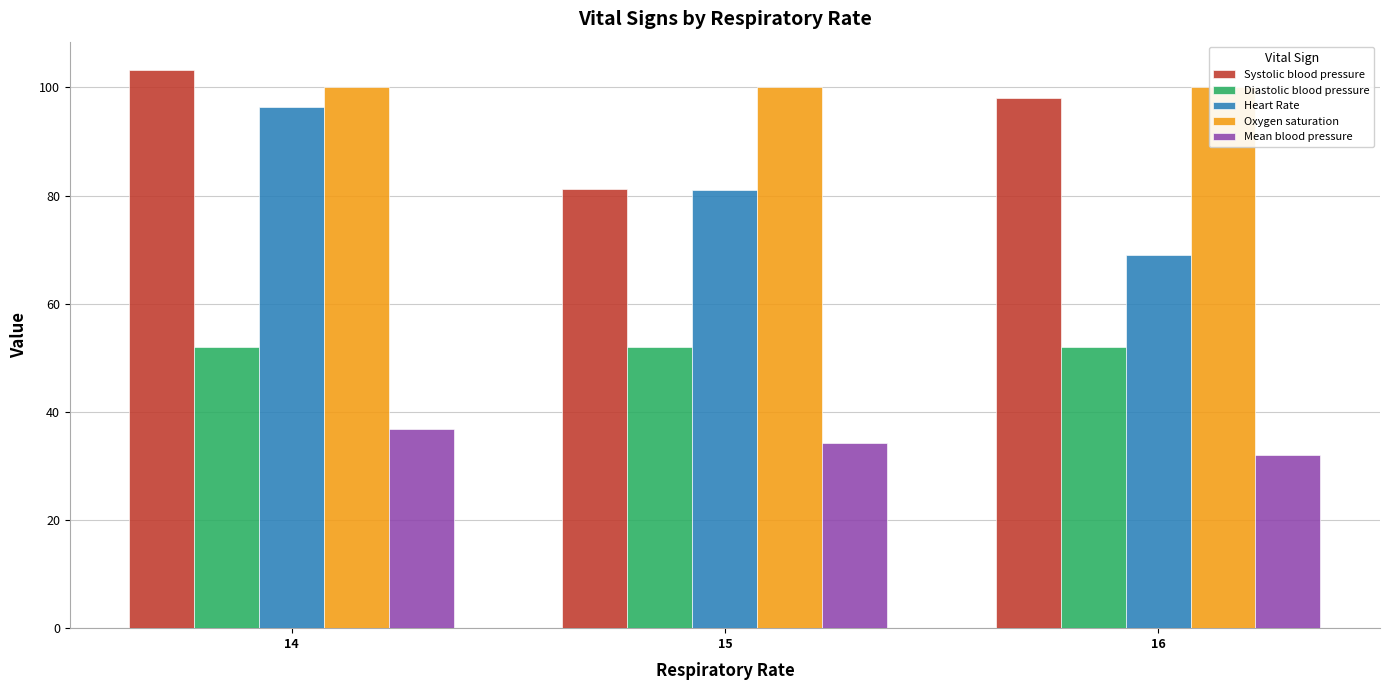

At which label is Diastolic blood pressure closest to 52?

15